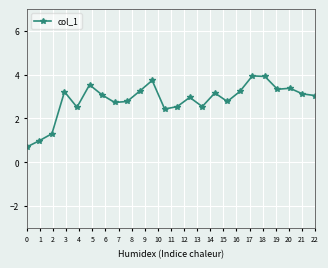

What is the sum of all values?

68.2